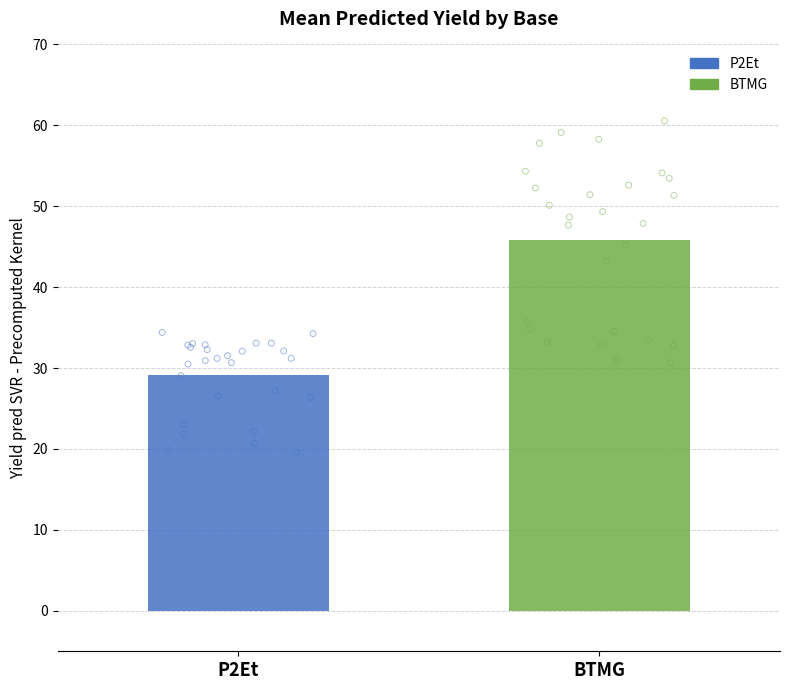

Which series reaches the maximum Y coordinate?

BTMG